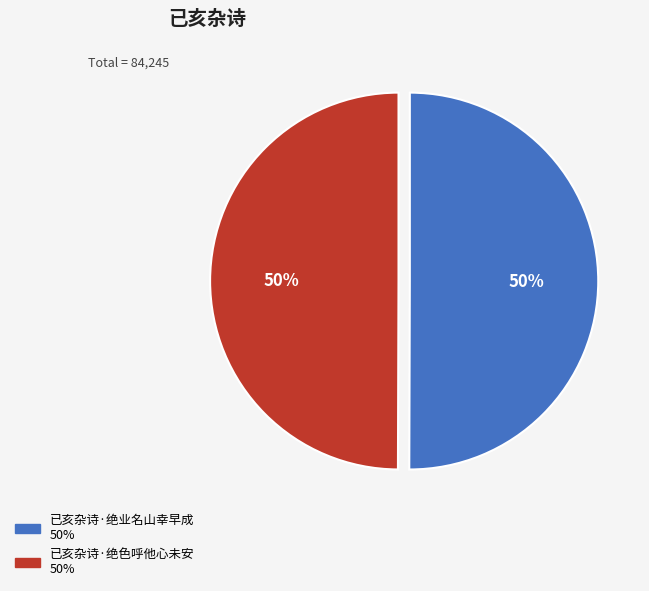

To the nearest percent, what is the average slice percentage?

50%